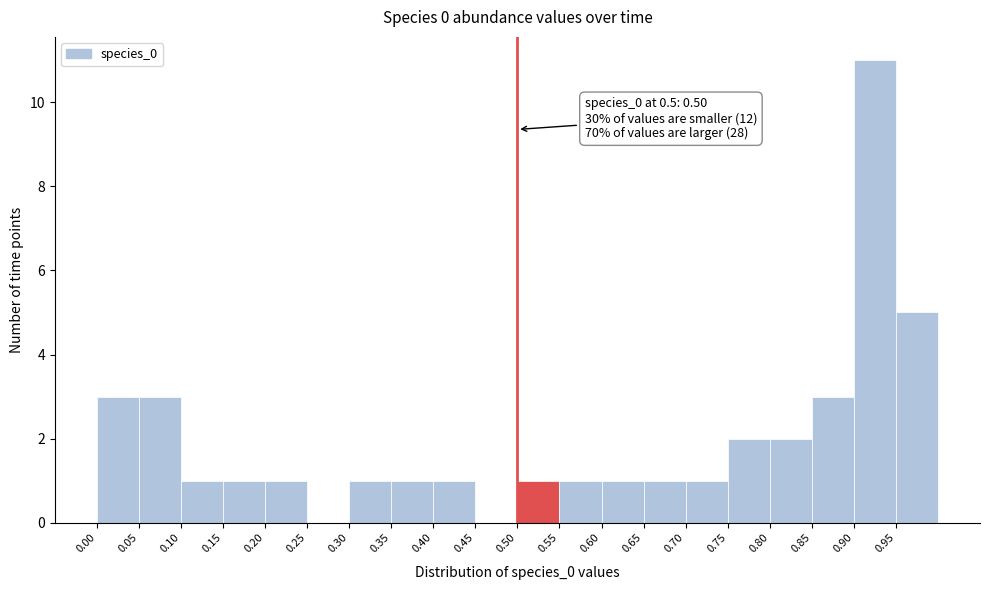

Which range on the x-axis has the tallest bar?

0.90 to 0.95